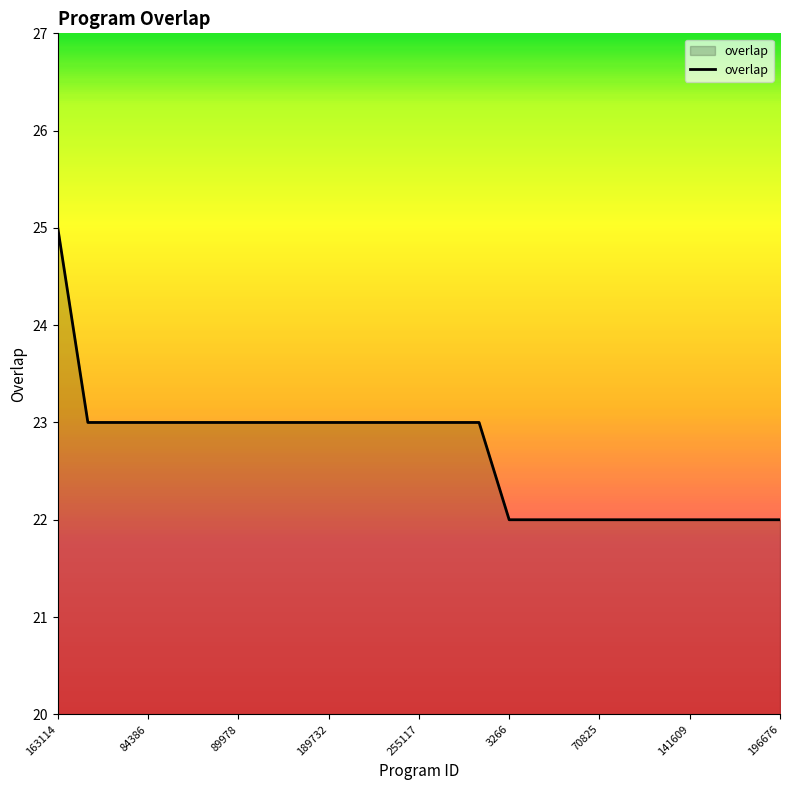

What is the minimum value shown in the chart?

22